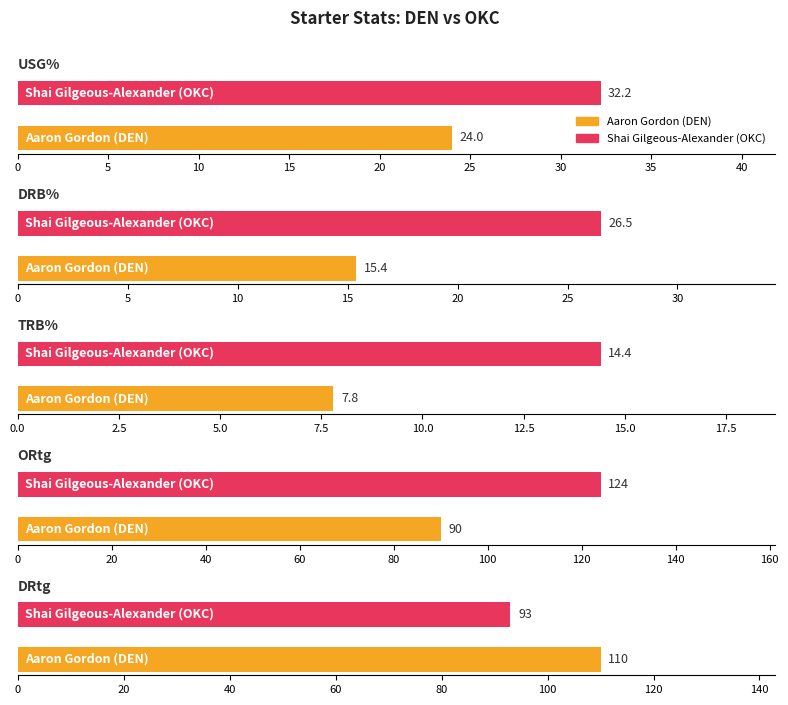

Is it true that Denver Nuggets equals 15.6 at USG%?

False